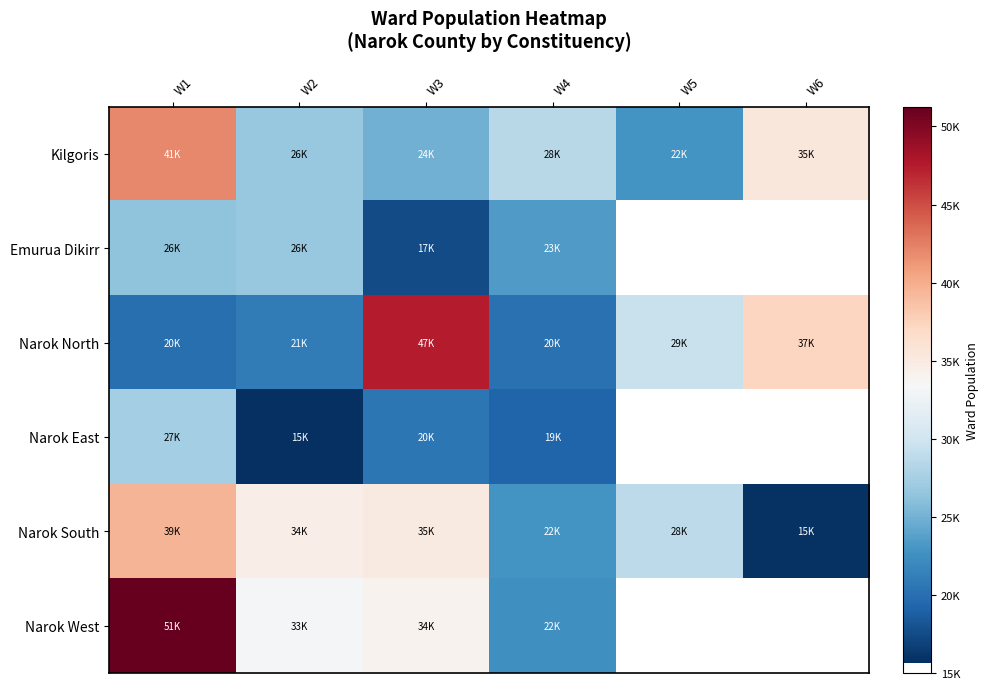

Rank the series at W2 from highest to lowest value.

Narok South, Narok West, Emurua Dikirr, Kilgoris, Narok North, Narok East